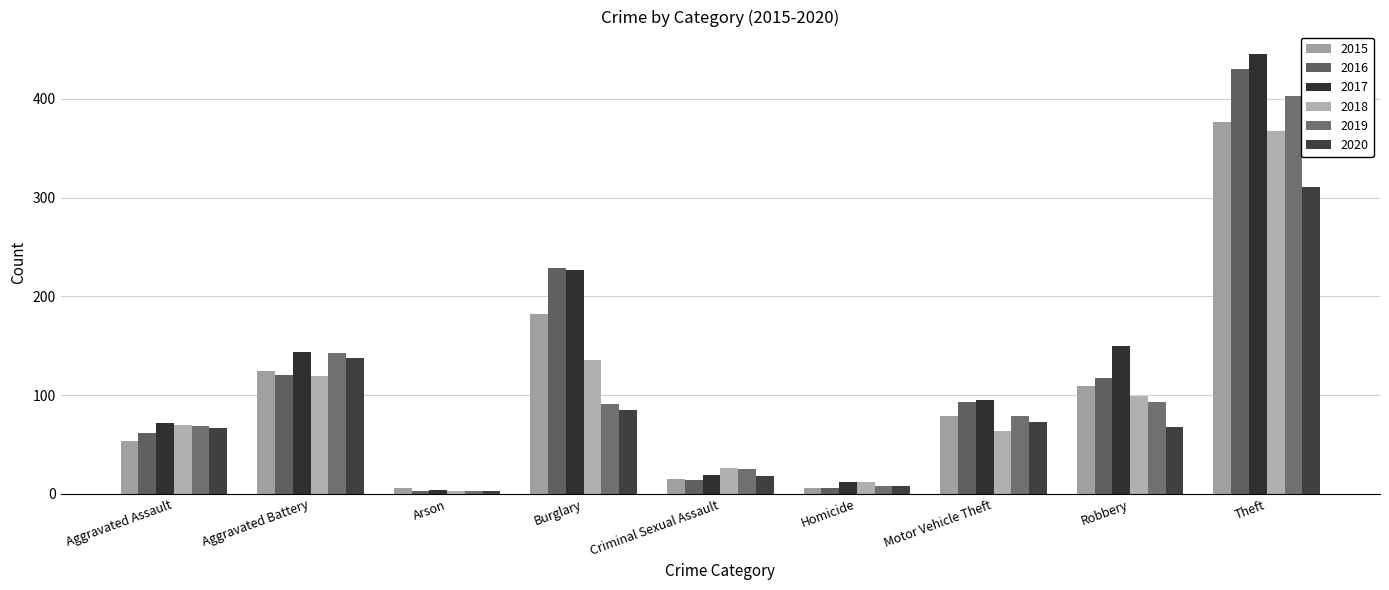

How many data points in 2020 are less than 68?

4